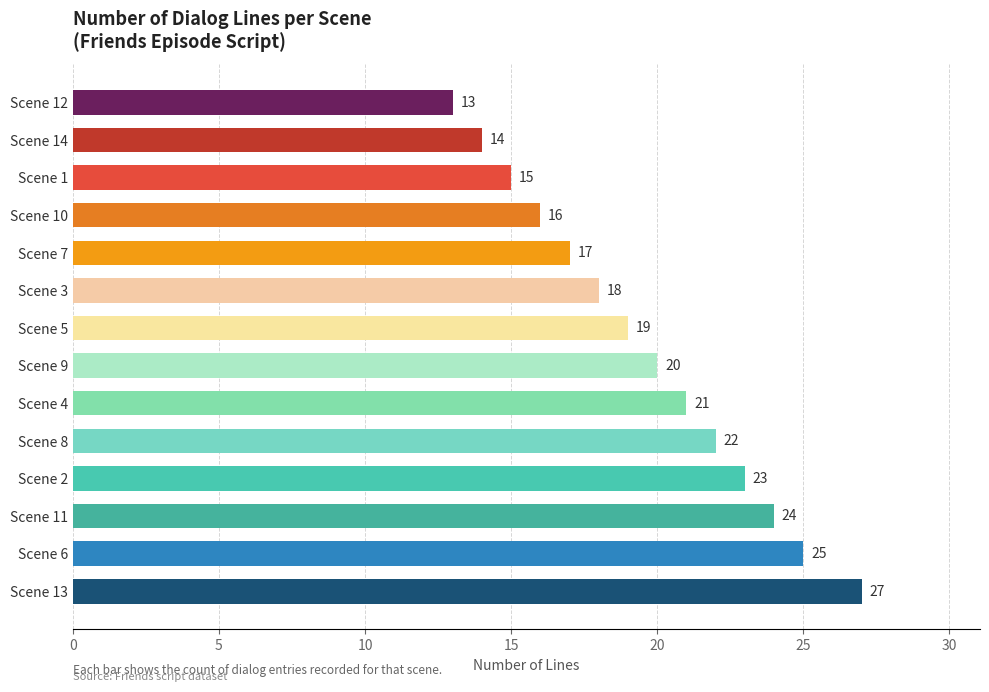

Rank the categories by value from highest to lowest.

Scene 13, Scene 6, Scene 11, Scene 2, Scene 8, Scene 4, Scene 9, Scene 5, Scene 3, Scene 7, Scene 10, Scene 1, Scene 14, Scene 12